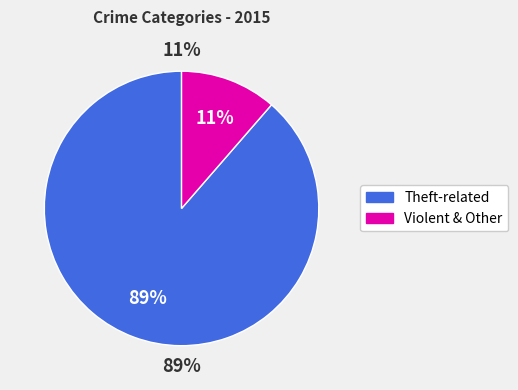

Is there any slice that represents more than half of the pie?

Yes